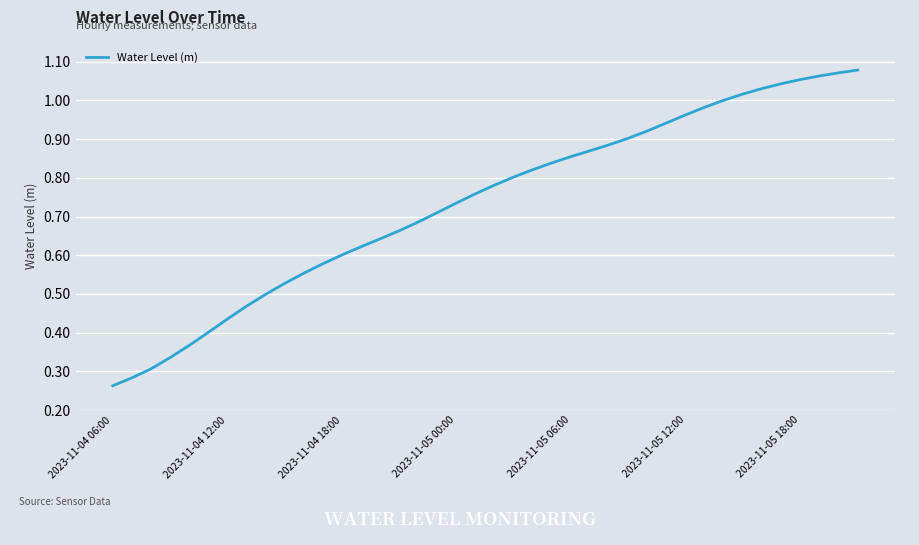

Reading right to left, what are all the values shown in this chart?

1.1	1.1	1.1	1.1	1.0	1.0	1.0	1.0	1.0	1.0	0.9	0.9	0.9	0.9	0.9	0.9	0.8	0.8	0.8	0.8	0.8	0.7	0.7	0.7	0.7	0.6	0.6	0.6	0.6	0.6	0.5	0.5	0.5	0.4	0.4	0.4	0.3	0.3	0.3	0.3